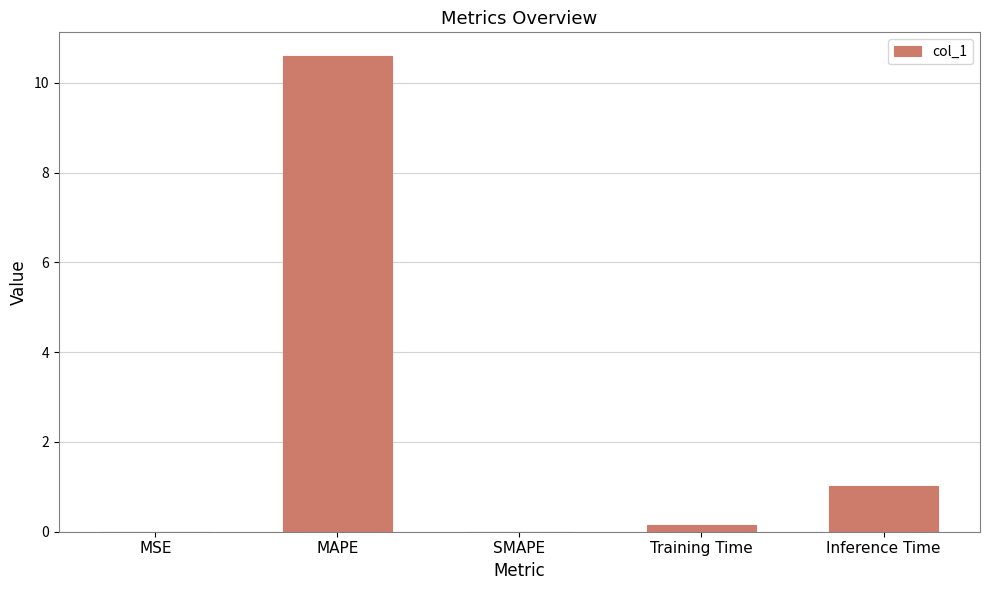

Are the bars horizontal?

No